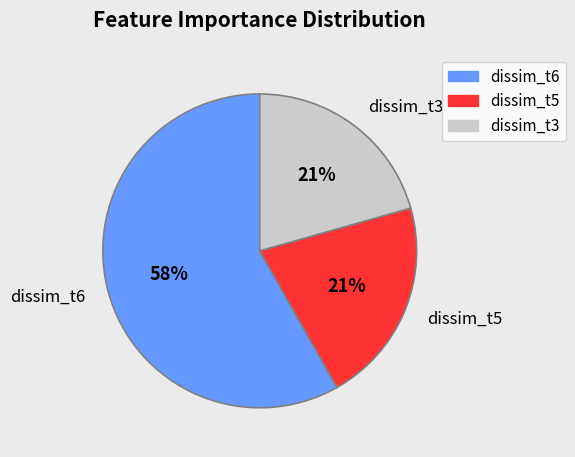

Which category has the biggest portion of the pie?

dissim_t6